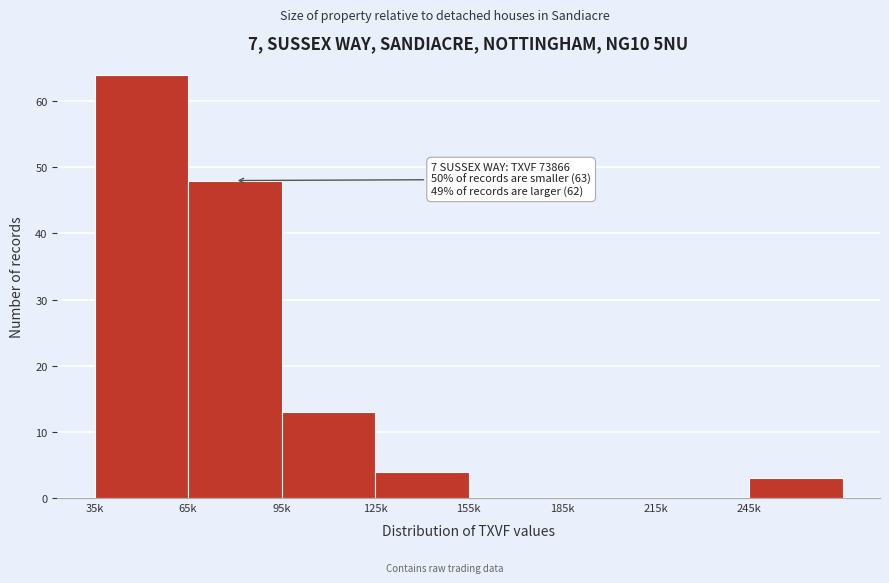

Reading right to left, what are all the values shown in this chart?

245k=3	215k=0	185k=0	155k=0	125k=4	95k=13	65k=48	35k=64